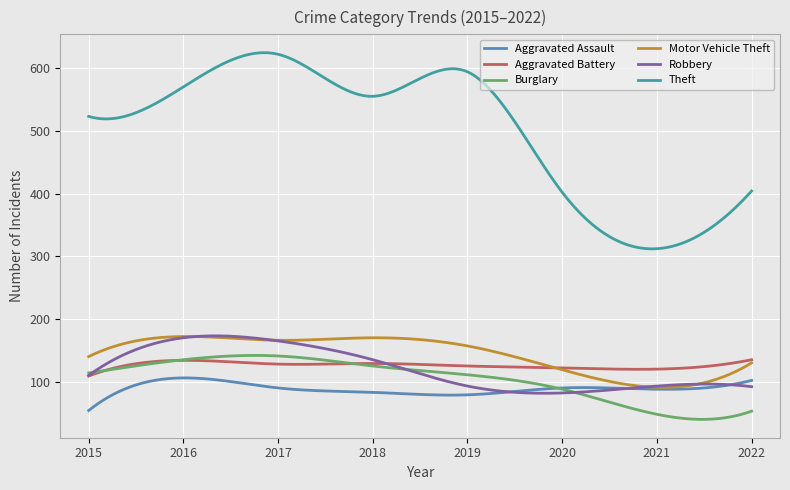

What is the sum of all Robbery values?

36394.9